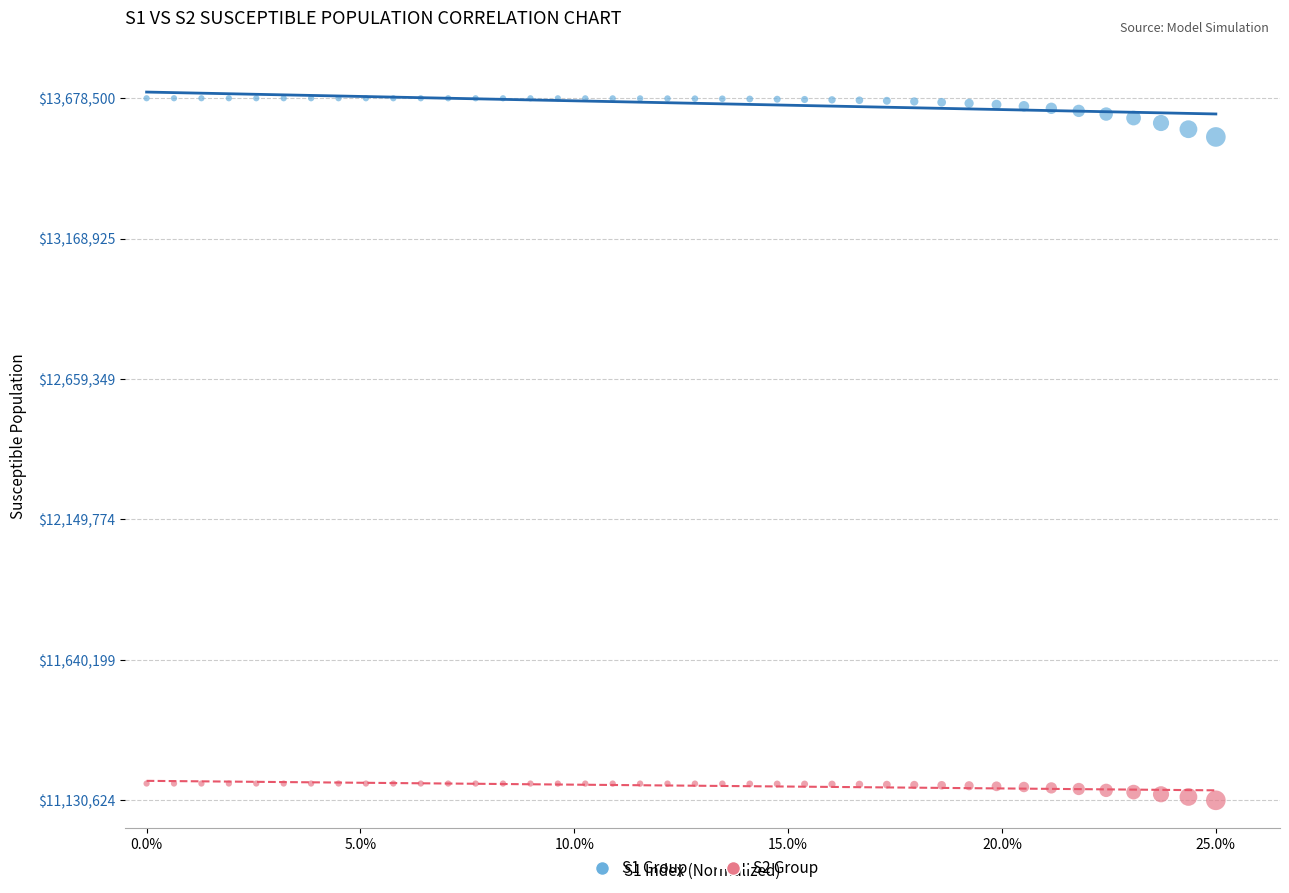

Across all data points, what is the range of Y values (max minus min)?

2547876.3